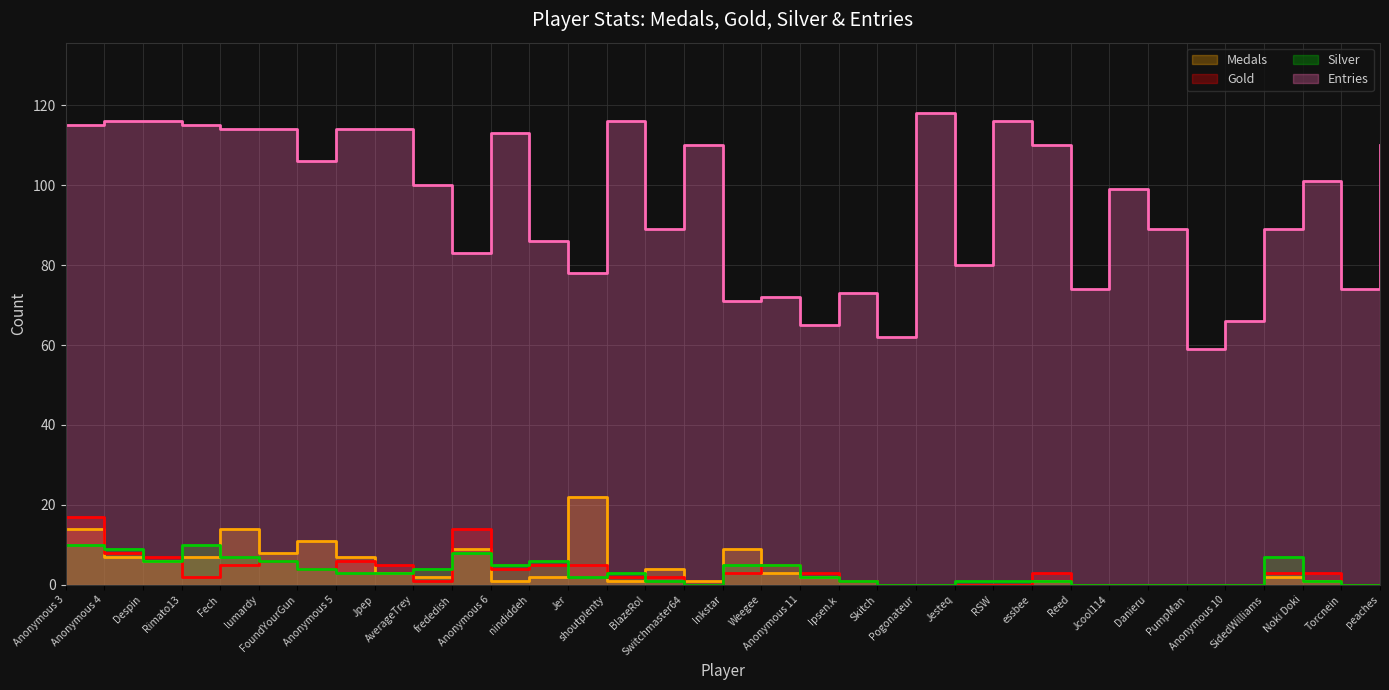

What is the value of the Gold point at the 16th from the left?

2